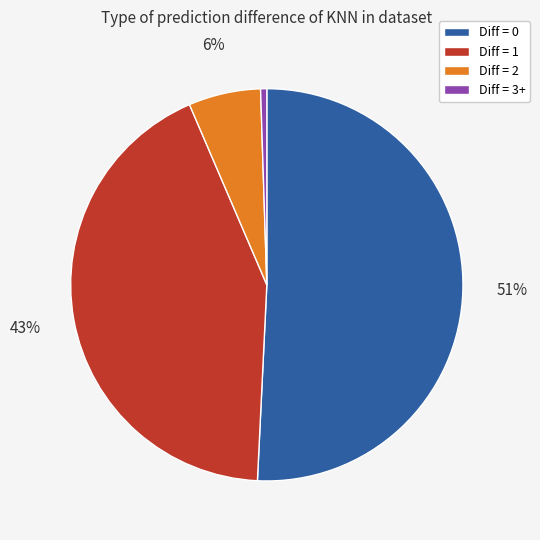

To the nearest percent, what is the difference between the largest and smallest slice percentages?

50%